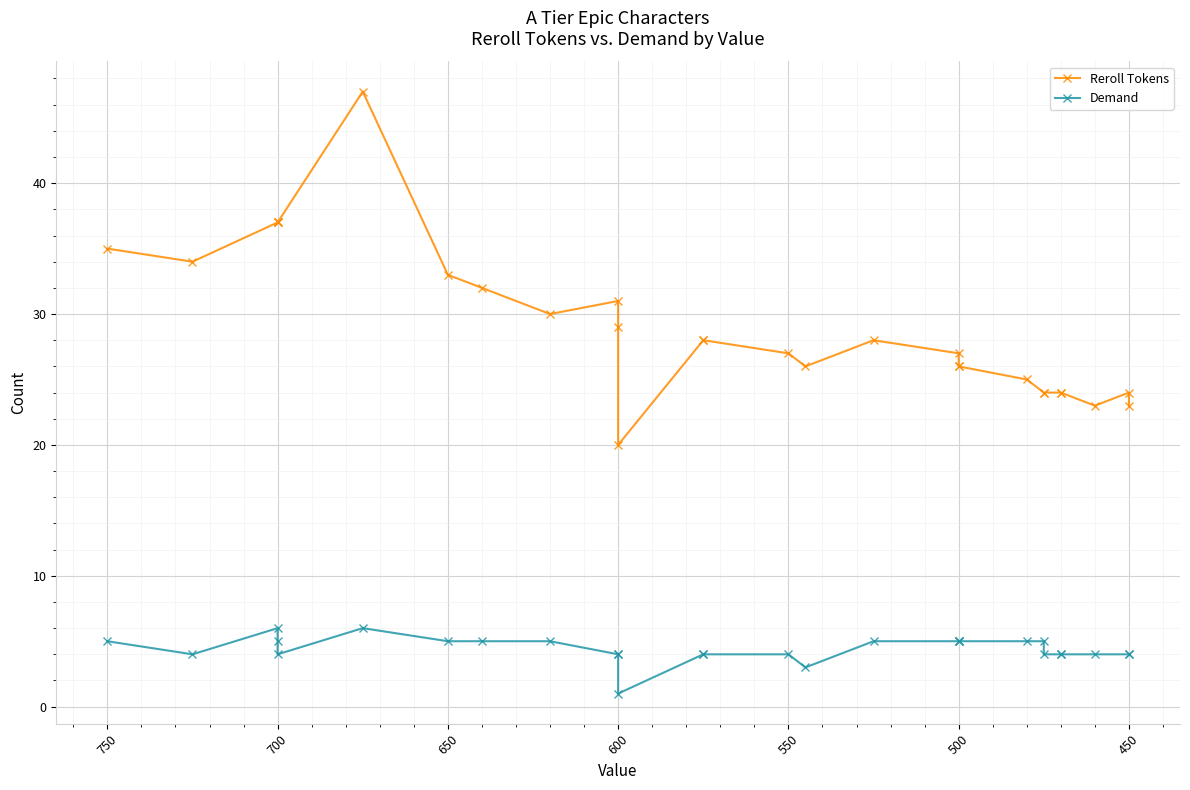

Reading left to right, transcribe all the data shown in this chart.

Reroll Tokens: 35	34	37	37	37	47	33	32	30	31	29	20	28	28	27	26	28	27	26	26	25	24	24	24	24	23	24	23
Demand: 5	4	6	5	4	6	5	5	5	4	4	1	4	4	4	3	5	5	5	5	5	5	4	4	4	4	4	4